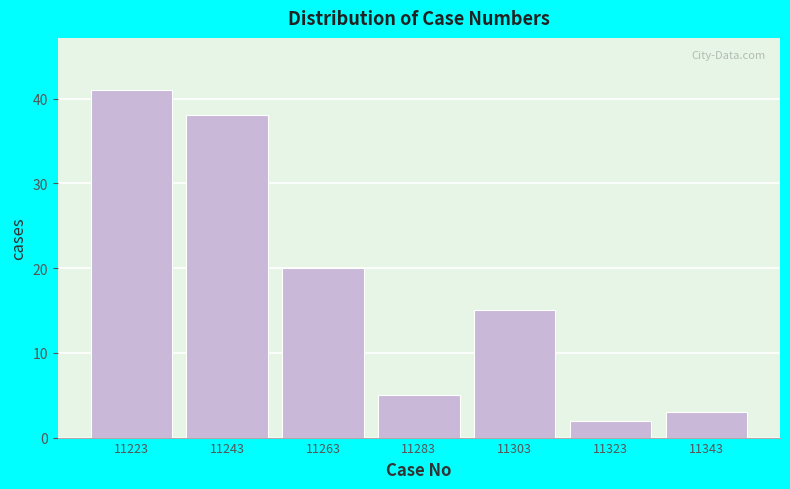

Reading right to left, list all the values displayed in this chart.

11343=3	11323=2	11303=15	11283=5	11263=20	11243=38	11223=41